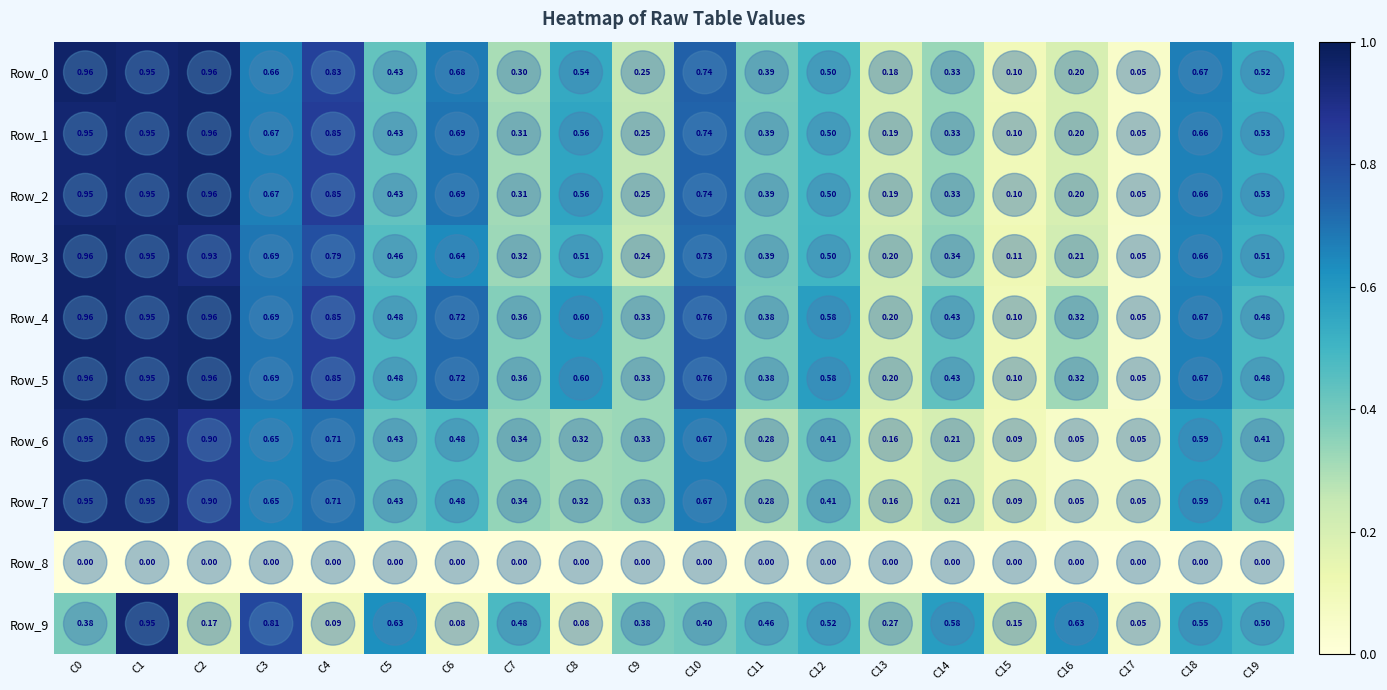

Is the value of Row_9 at C3 greater than the value of Row_6 at C5?

Yes